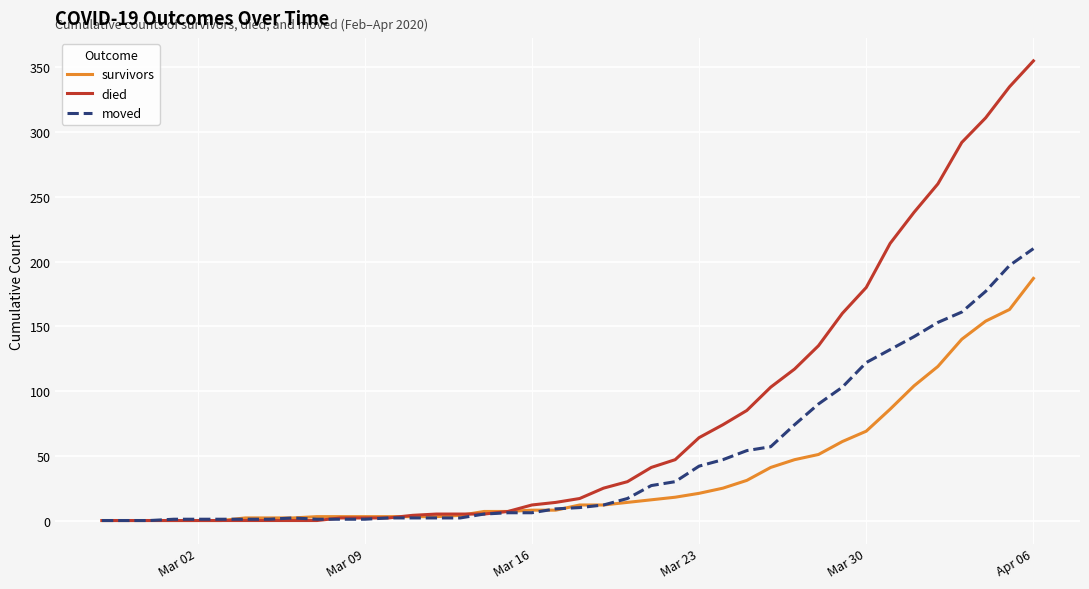

What is the maximum value for died?

355